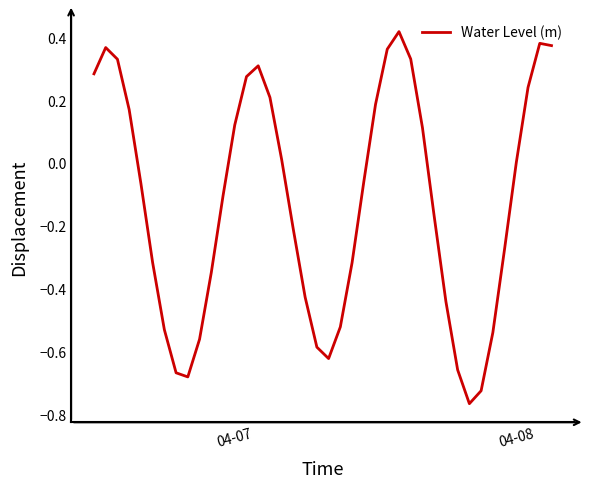

What is the difference between the maximum and minimum values?

1.2